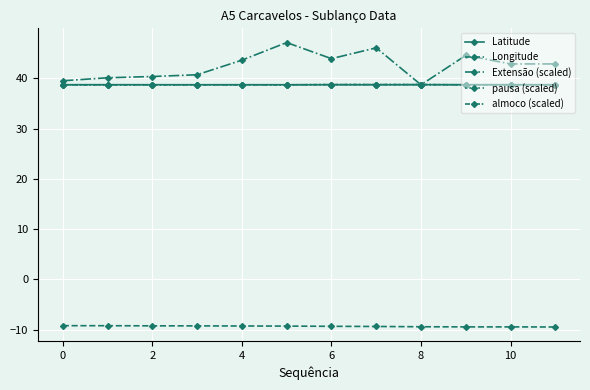

What is the maximum value for Latitude?

38.7